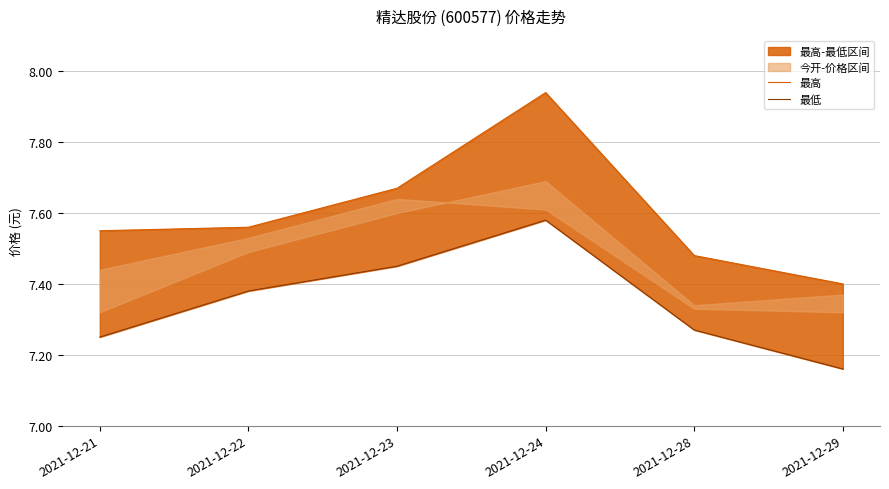

True or false: 最低 and 最高 intersect in this chart.

False